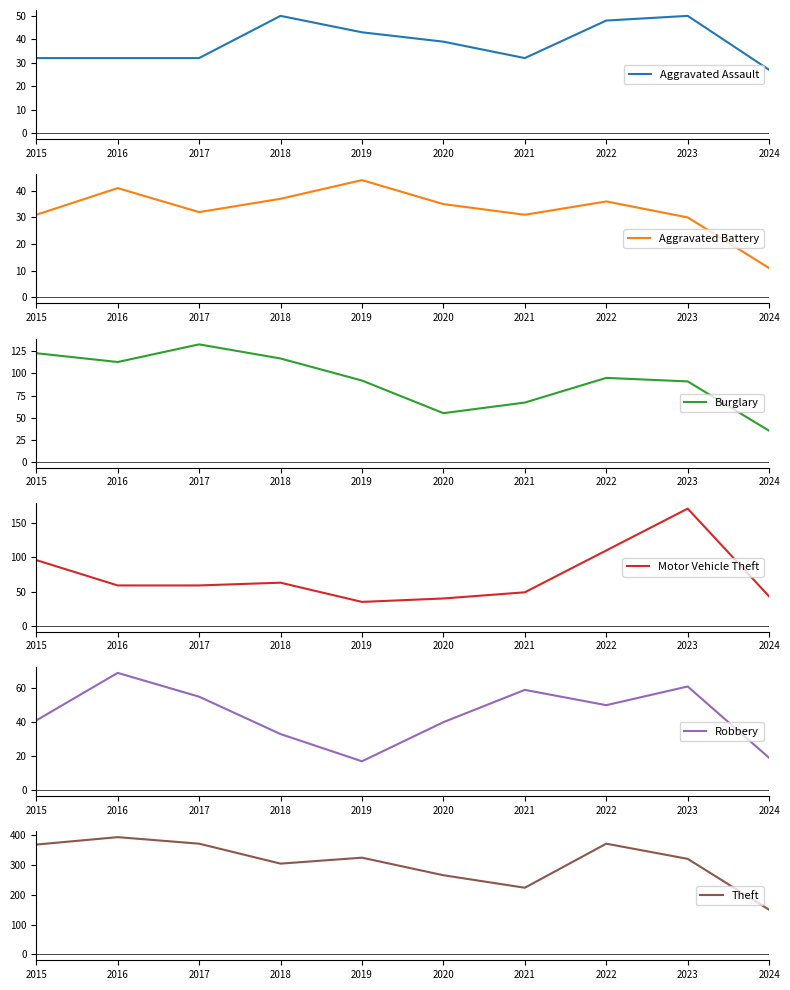

At which label does Aggravated Battery first exceed 35?

2016